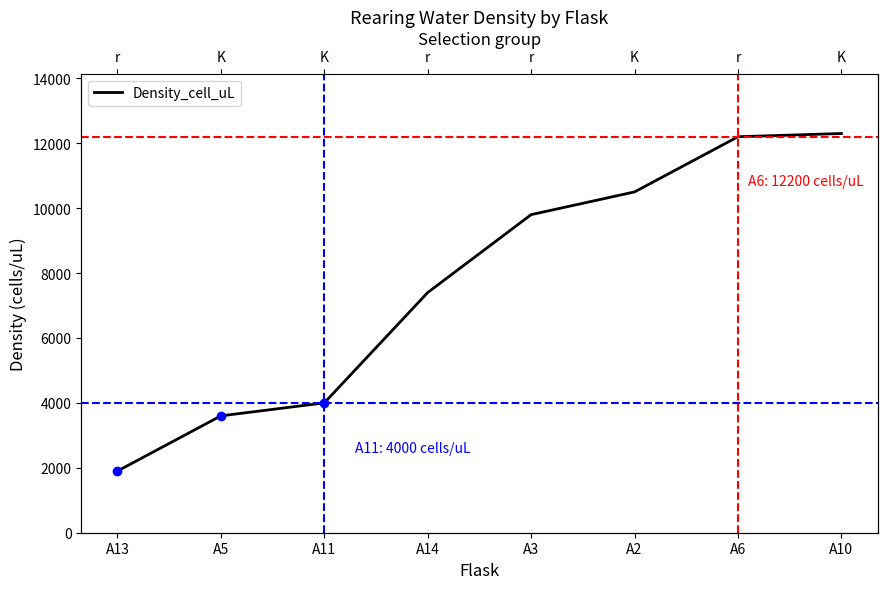

Does the chart have visible grid lines?

No